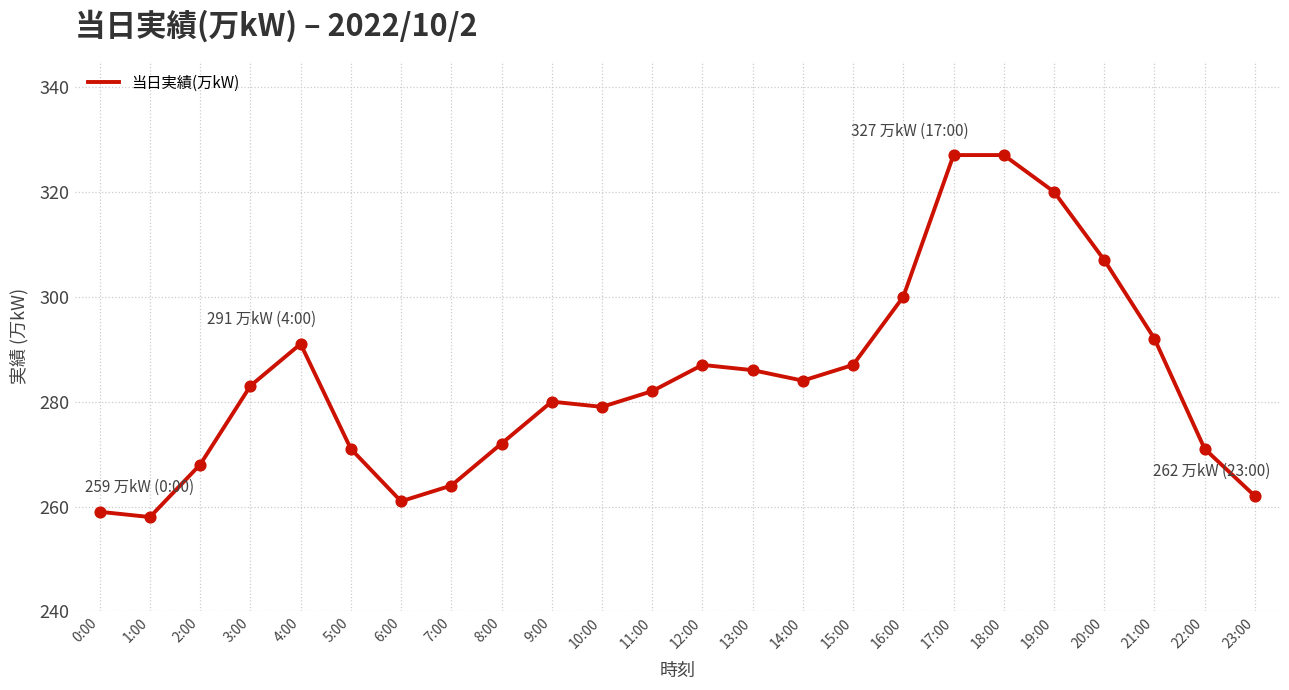

What is the change in value from 5:00 to 7:00?

-7